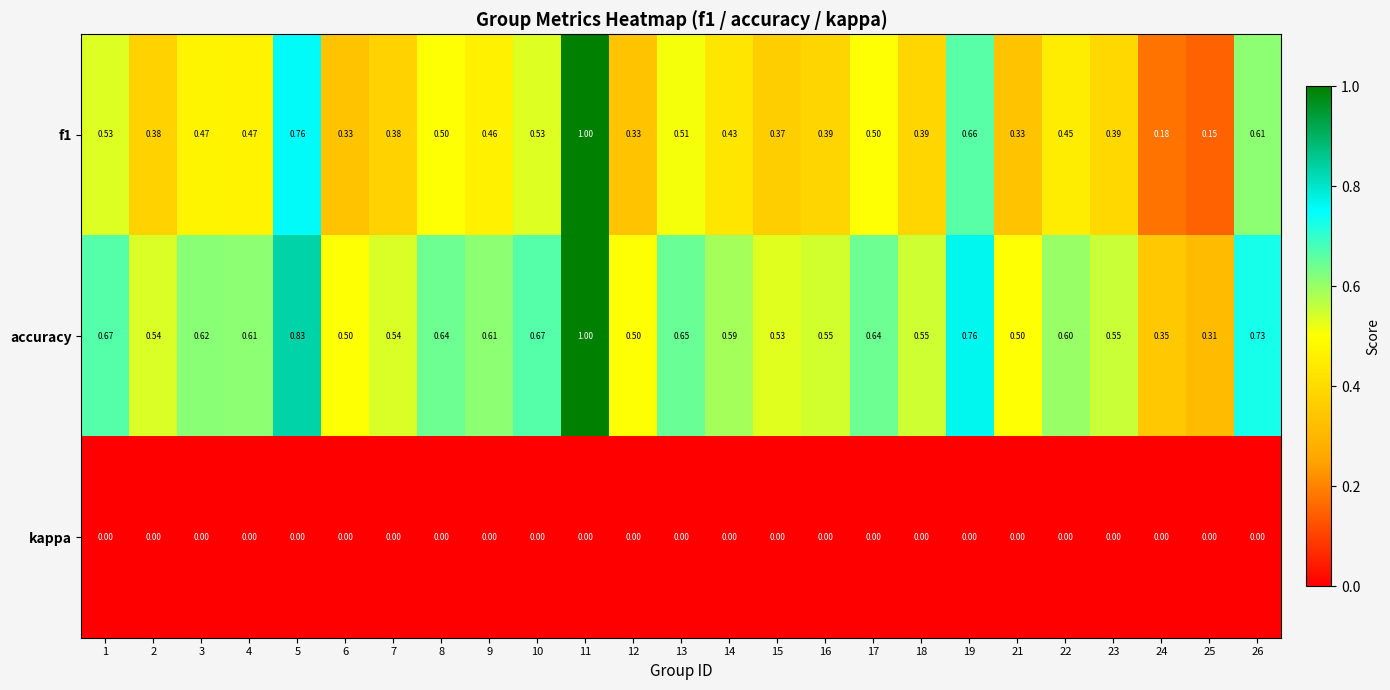

Rank the series by their average value, from lowest to highest.

kappa, f1, accuracy